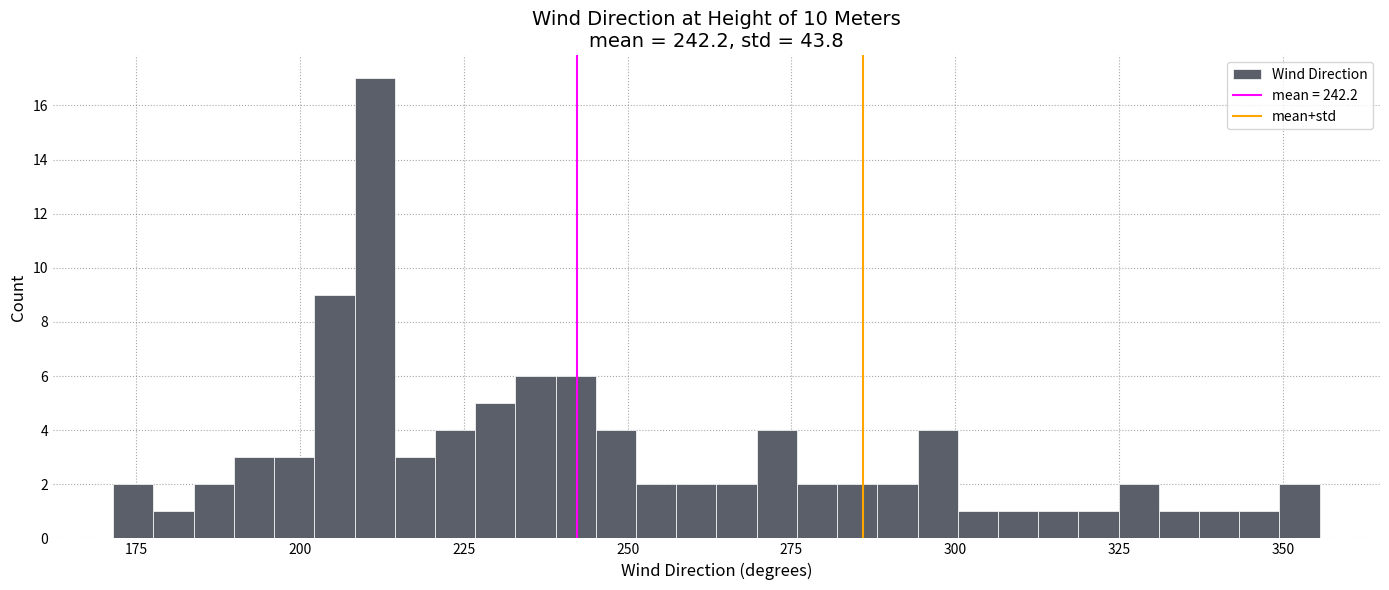

Read against the x-axis, roughly where is the centre of the tallest bar?

210